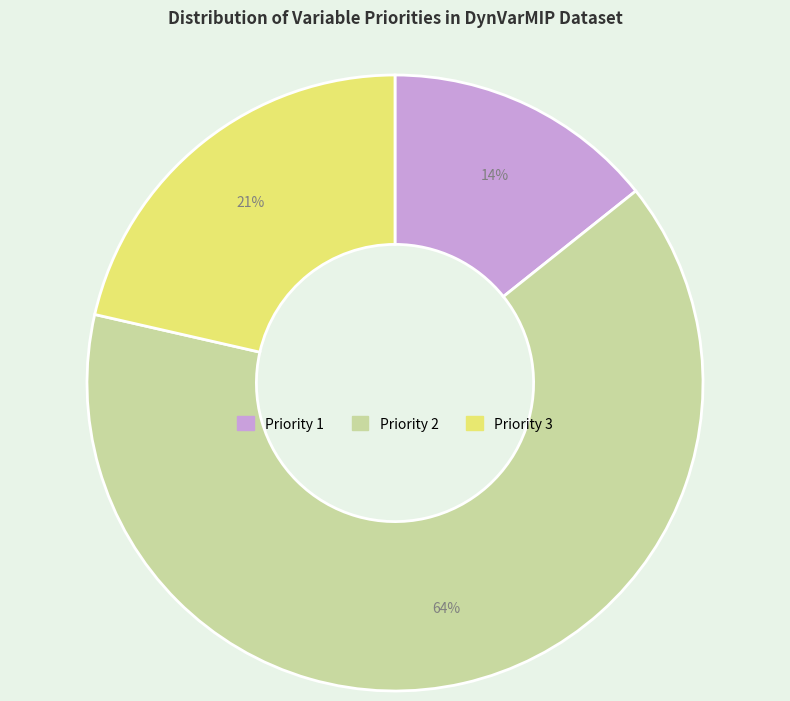

Is Priority 2 the majority of the pie?

Yes